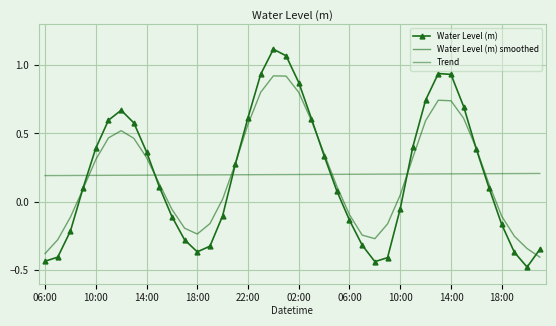

Which series has the largest range (max minus min)?

Water Level (m)